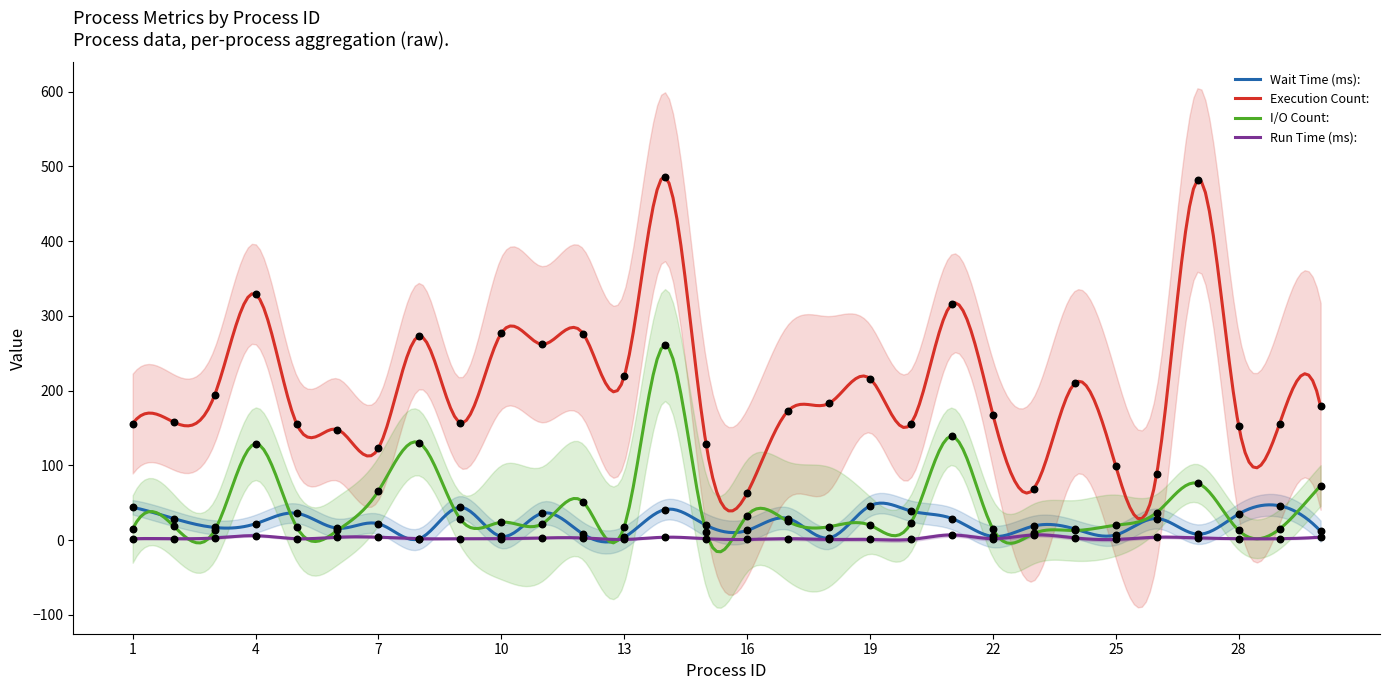

Which series reaches the maximum Y coordinate?

Execution Count: